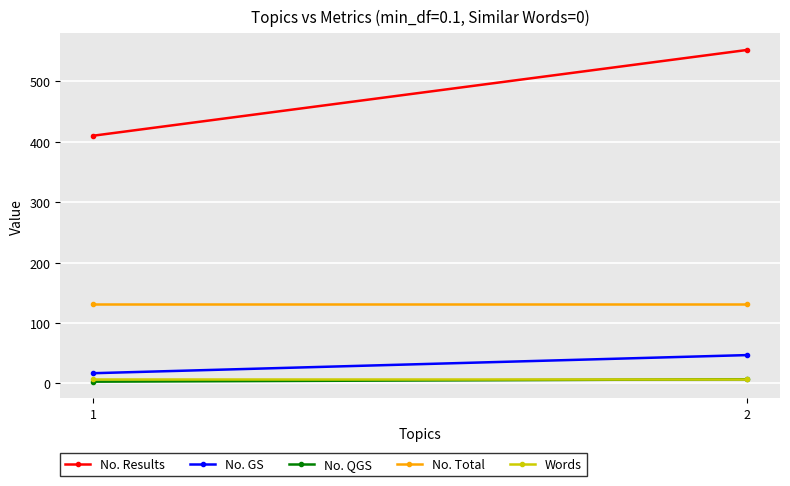

Reading right to left, list all the values displayed in this chart.

No. Results: 552	410
No. GS: 47	17
No. QGS: 7	3
No. Total: 131	131
Words: 7	7